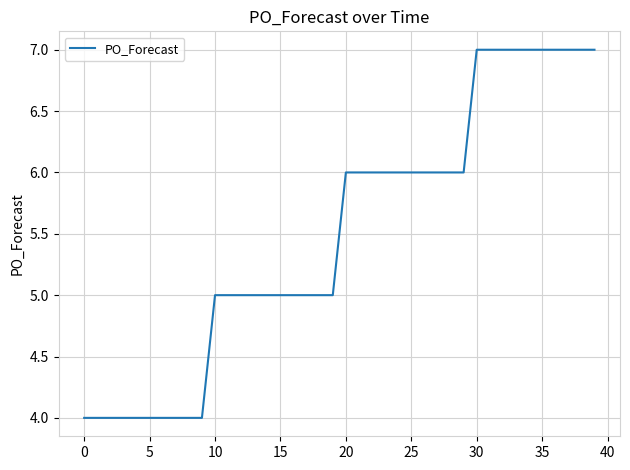

Is this an area chart (filled region under the line)?

No